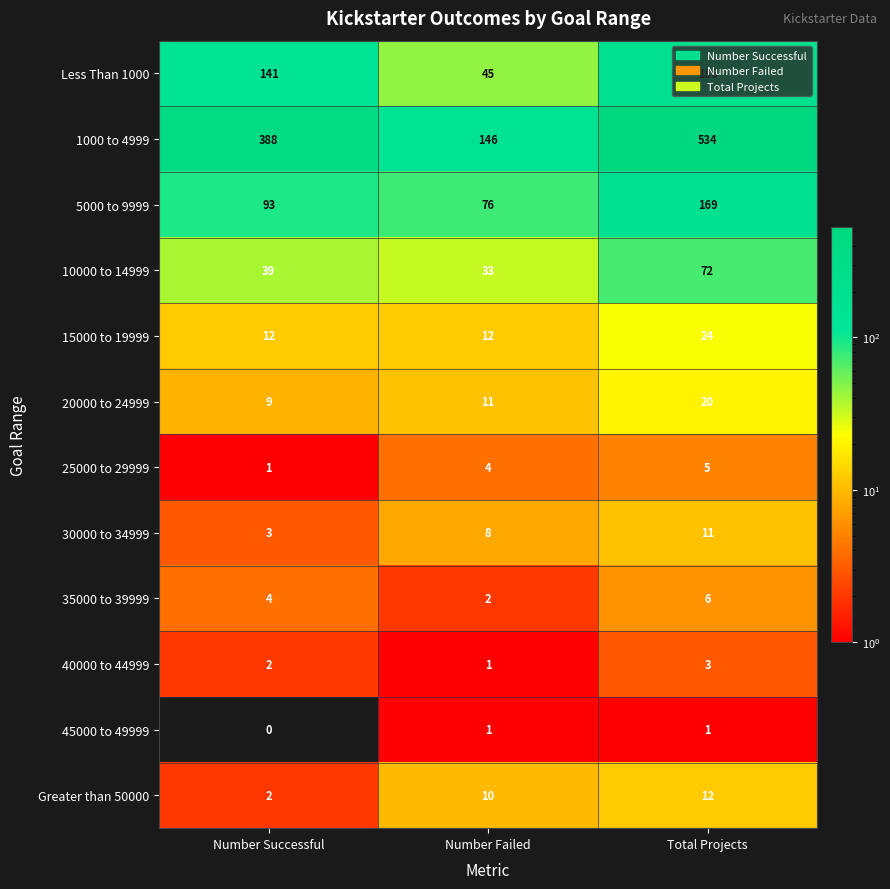

At which label is Less Than 1000 closest to 115?

Number Successful